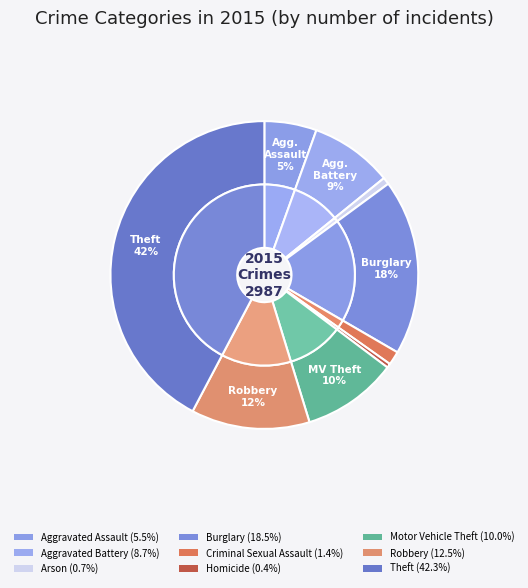

True or false: Aggravated Battery accounts for 9% of the total.

True